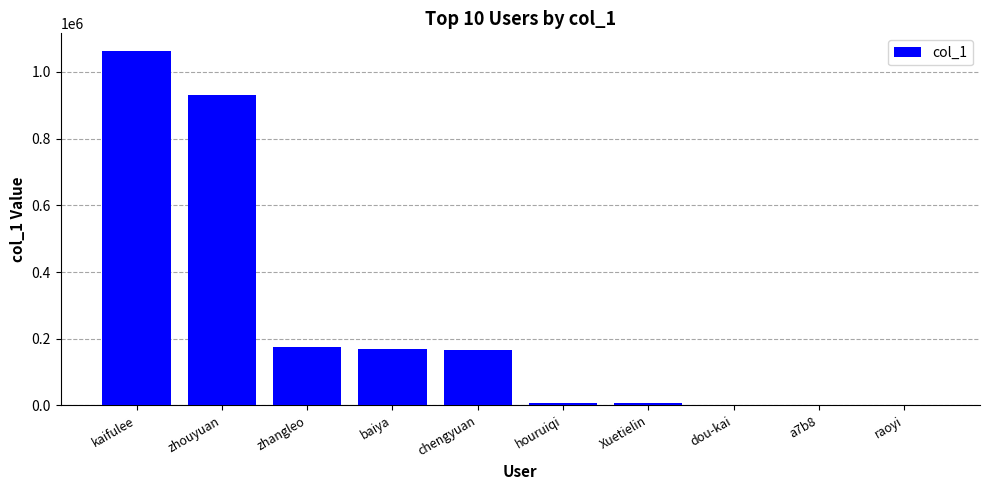

Between raoyi and zhangleo, which is larger?

zhangleo